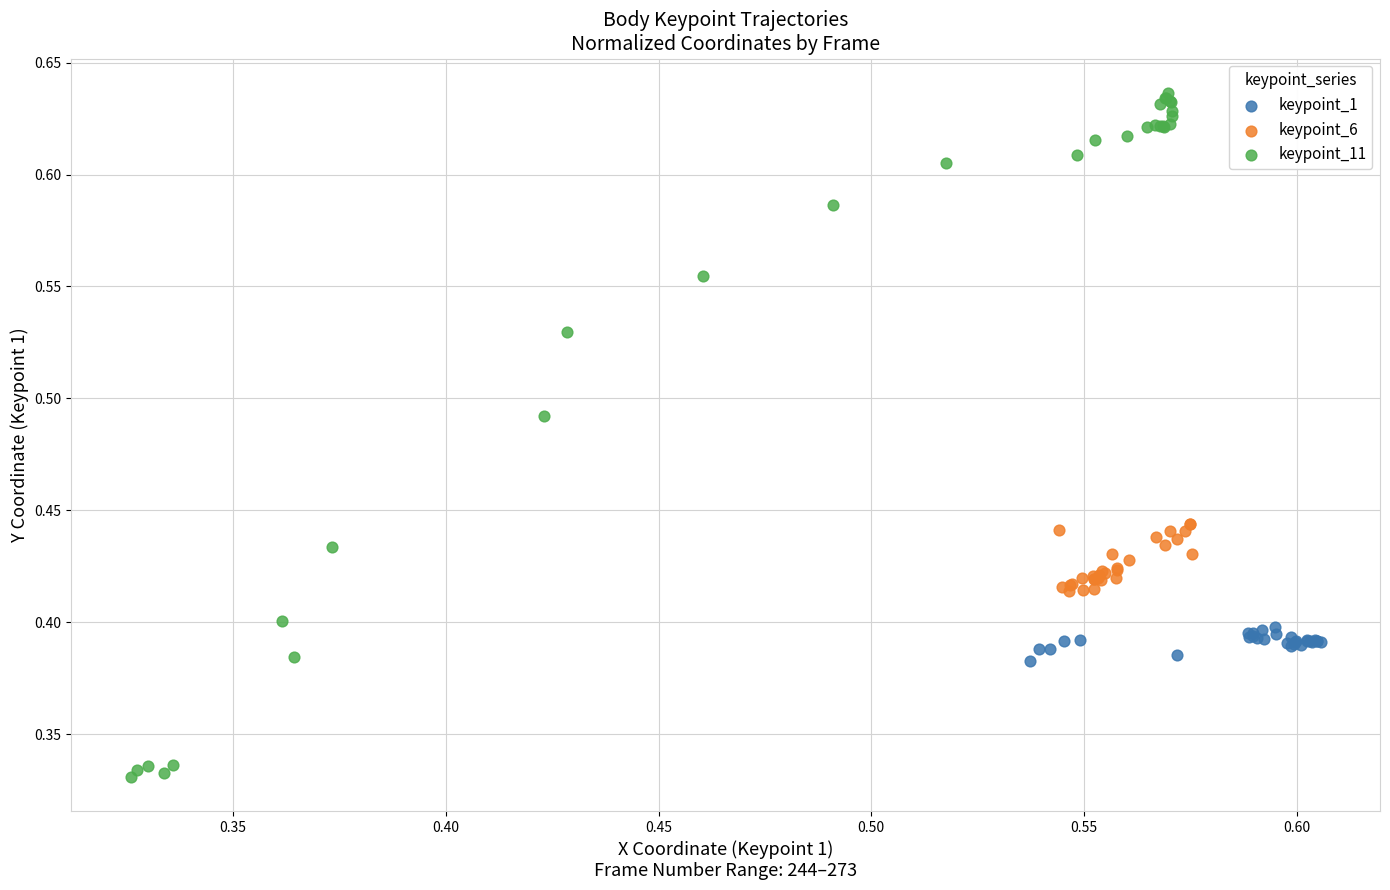

Which series has the widest spread of Y values?

keypoint_11